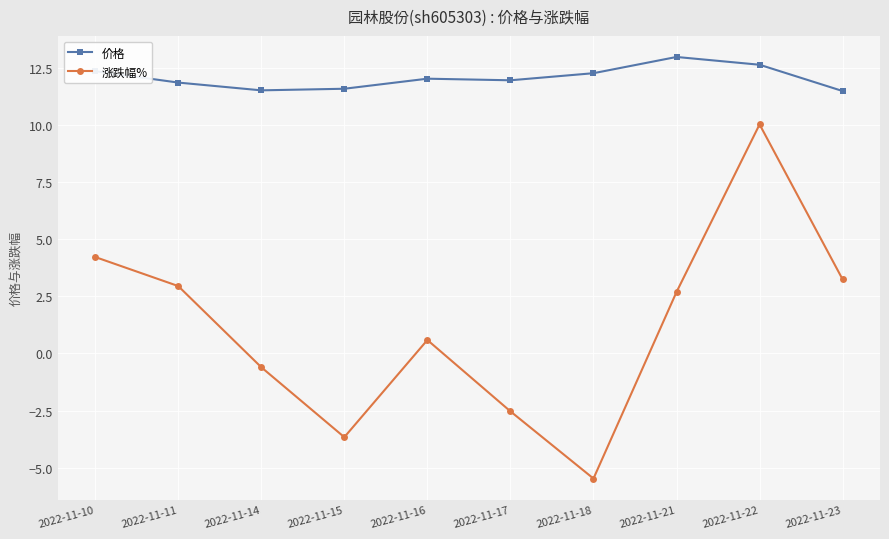

At which category does 涨跌幅% reach its first local peak?

2022-11-16